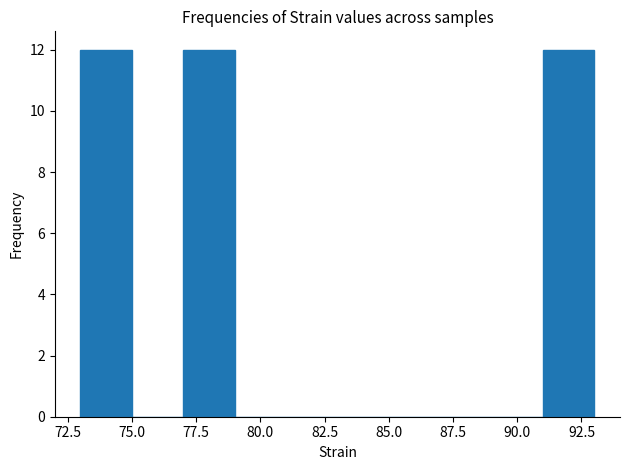

How tall is the bar that spans 73 to 75 on the x-axis? The values are not printed on the chart, so give them approximately, as read against the axis.

12